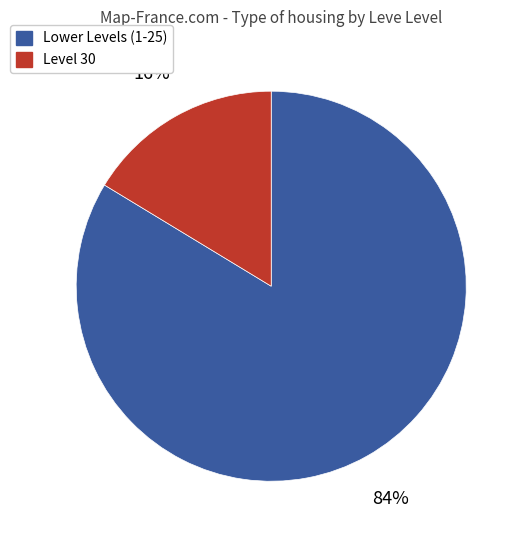

Is there a majority slice in this chart?

Yes